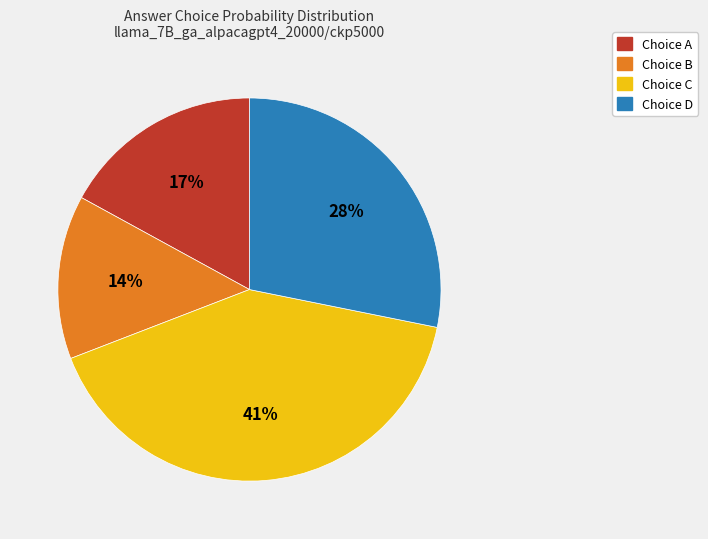

To the nearest percent, what is the average slice percentage?

25%